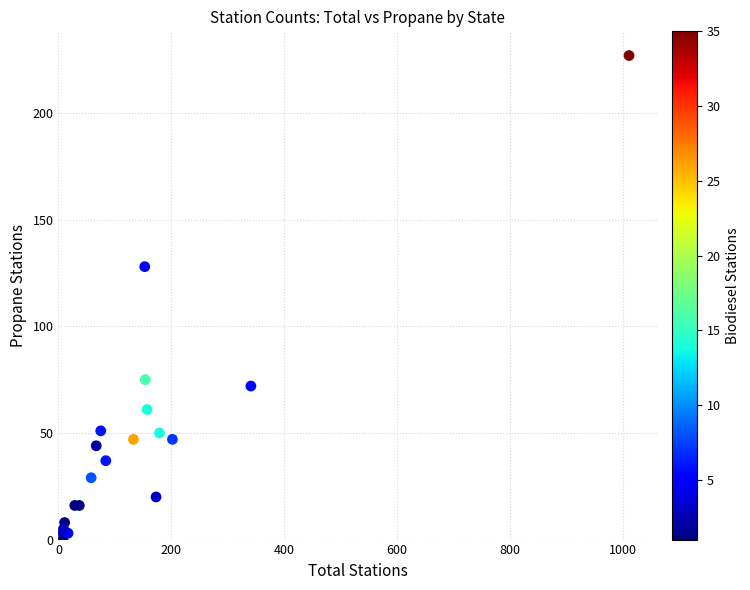

What Y value in the scatter plot is closest to 113?

128